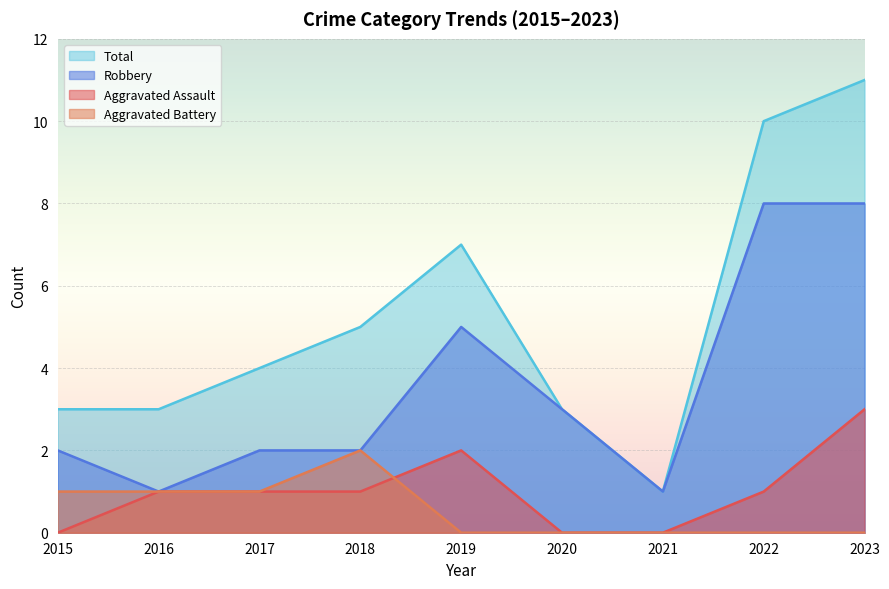

True or false: Total has more than 1 interior local peaks.

False